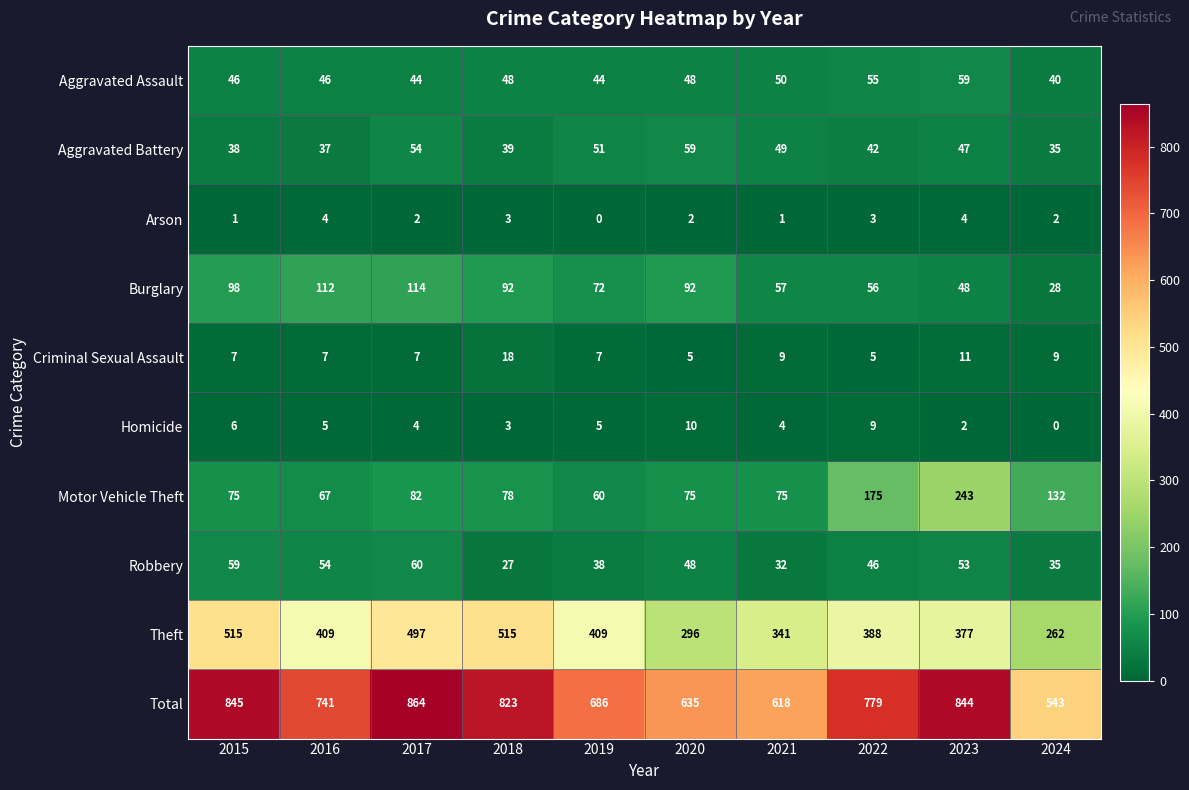

Which series has the widest spread of values?

Total